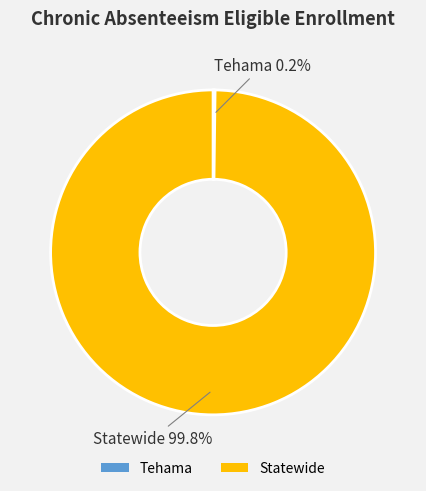

Which slice represents more than half of the pie?

Statewide